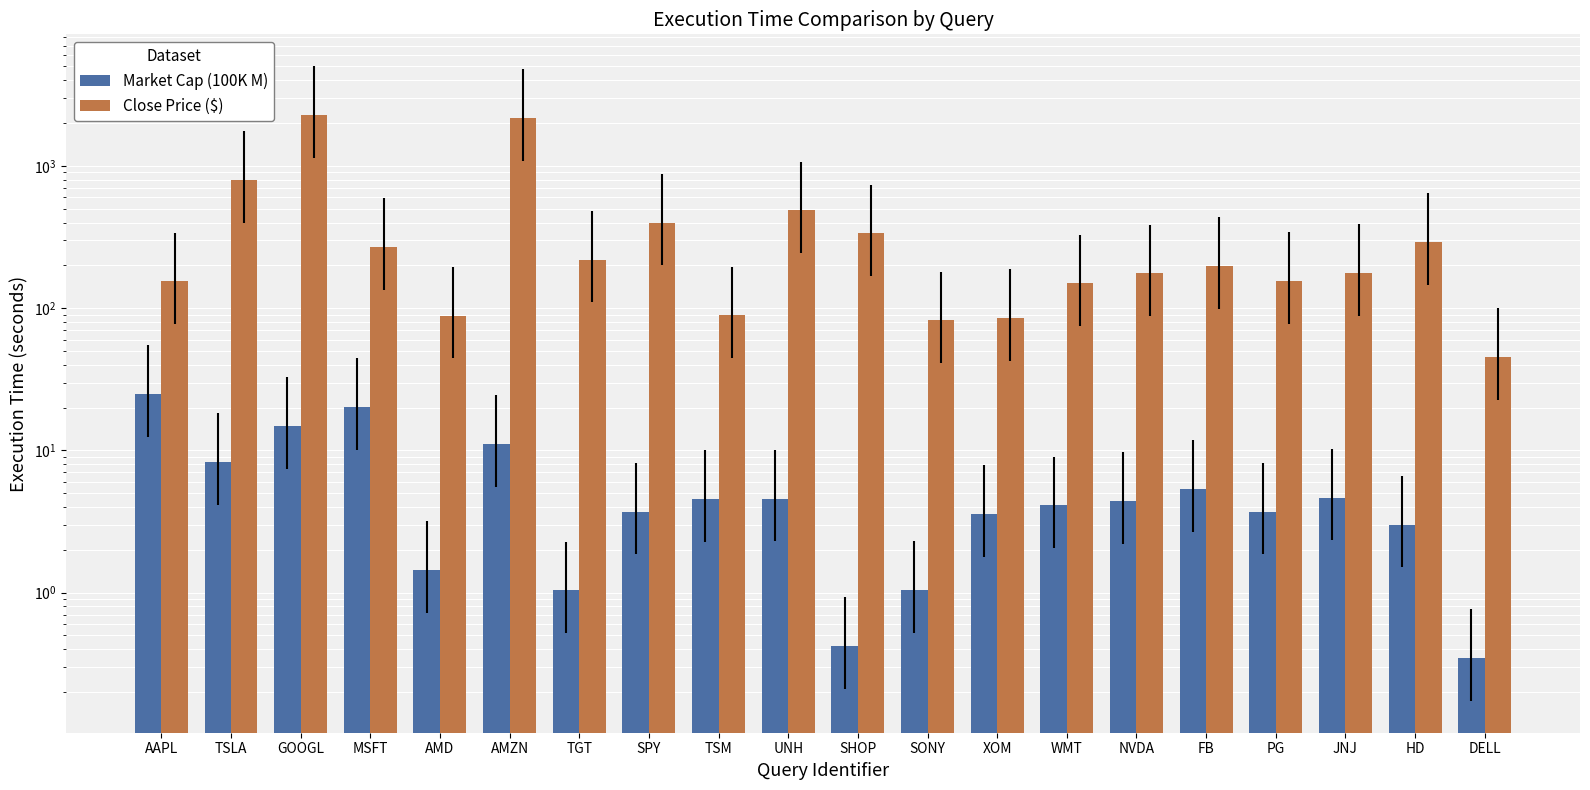

Which series has the largest total across all categories?

Close Price ($)